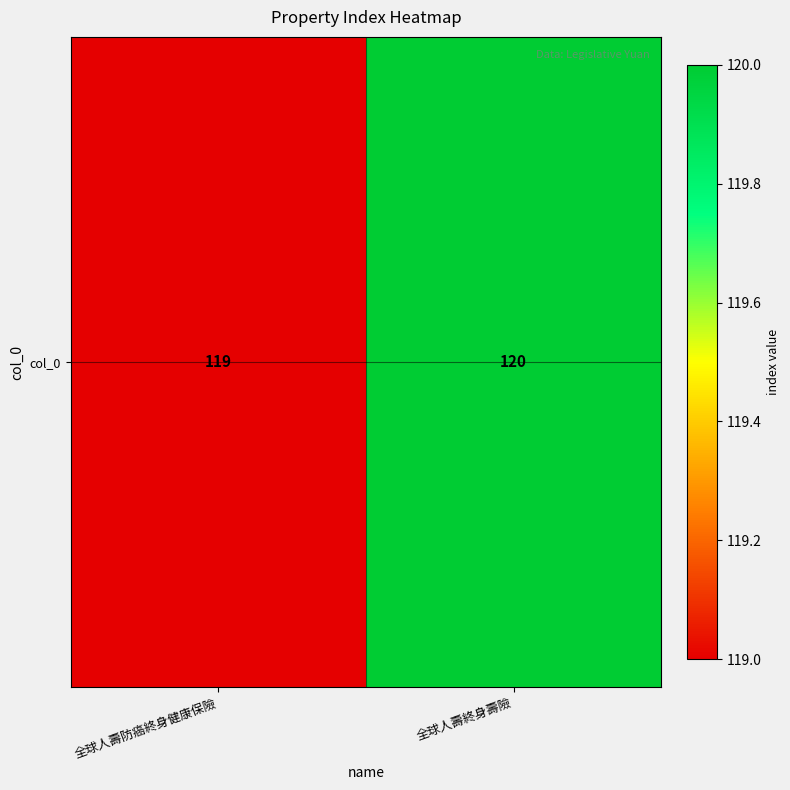

Reading left to right, extract all data points from this chart.

全球人壽防癌終身健康保險=119	全球人壽終身壽險=120